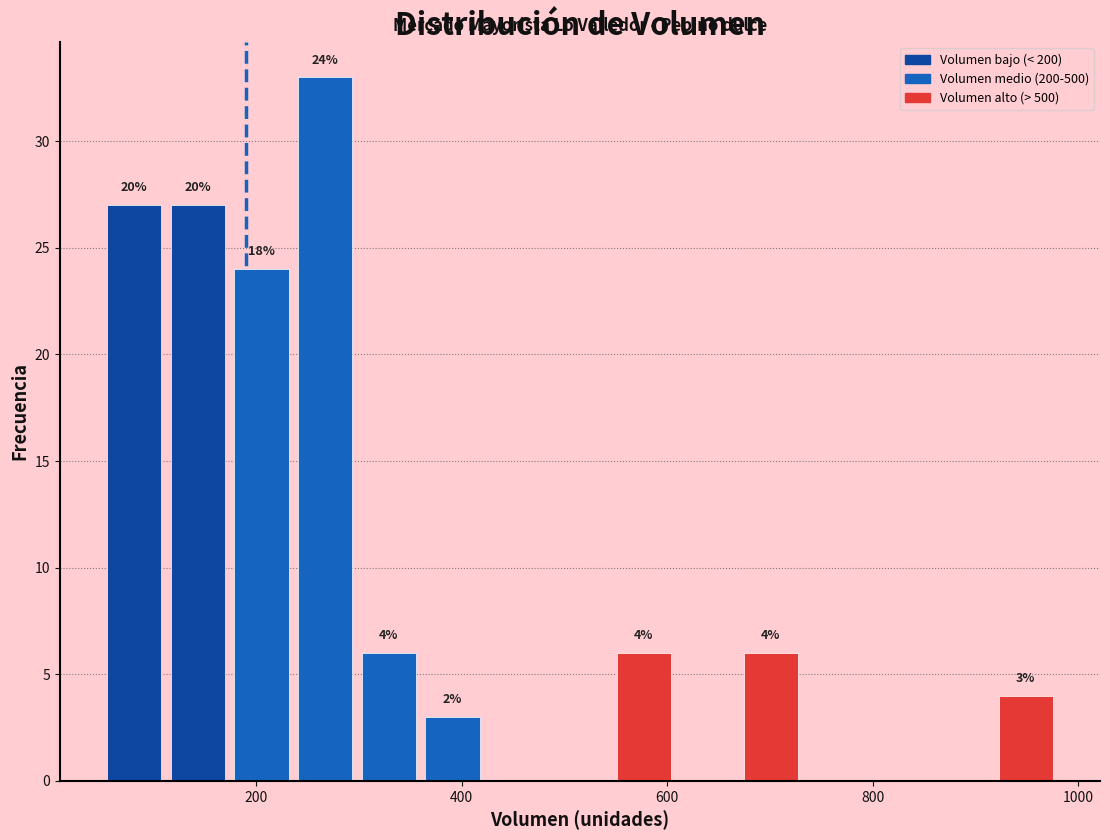

Read against the x-axis, roughly where is the centre of the tallest bar?

260